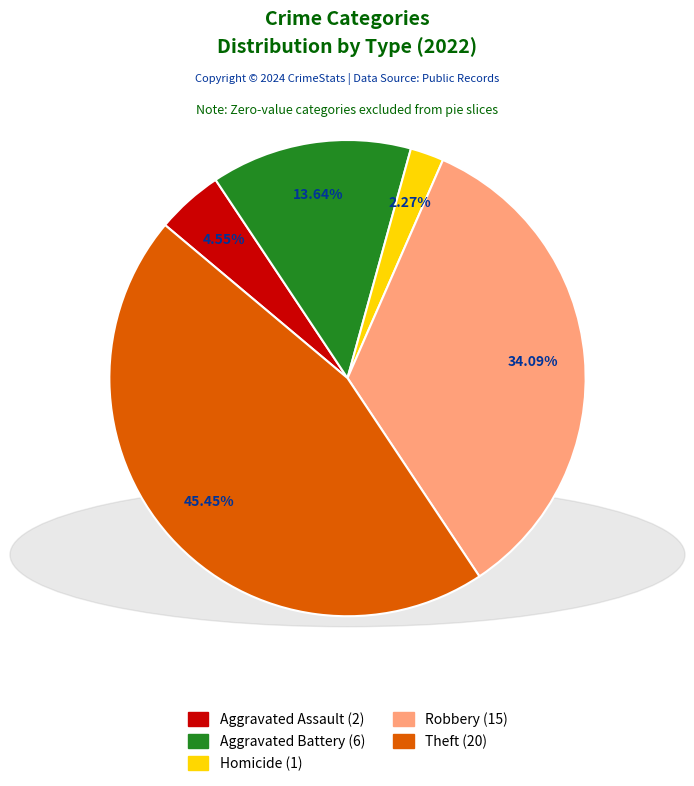

Is there any slice that represents more than half of the pie?

No